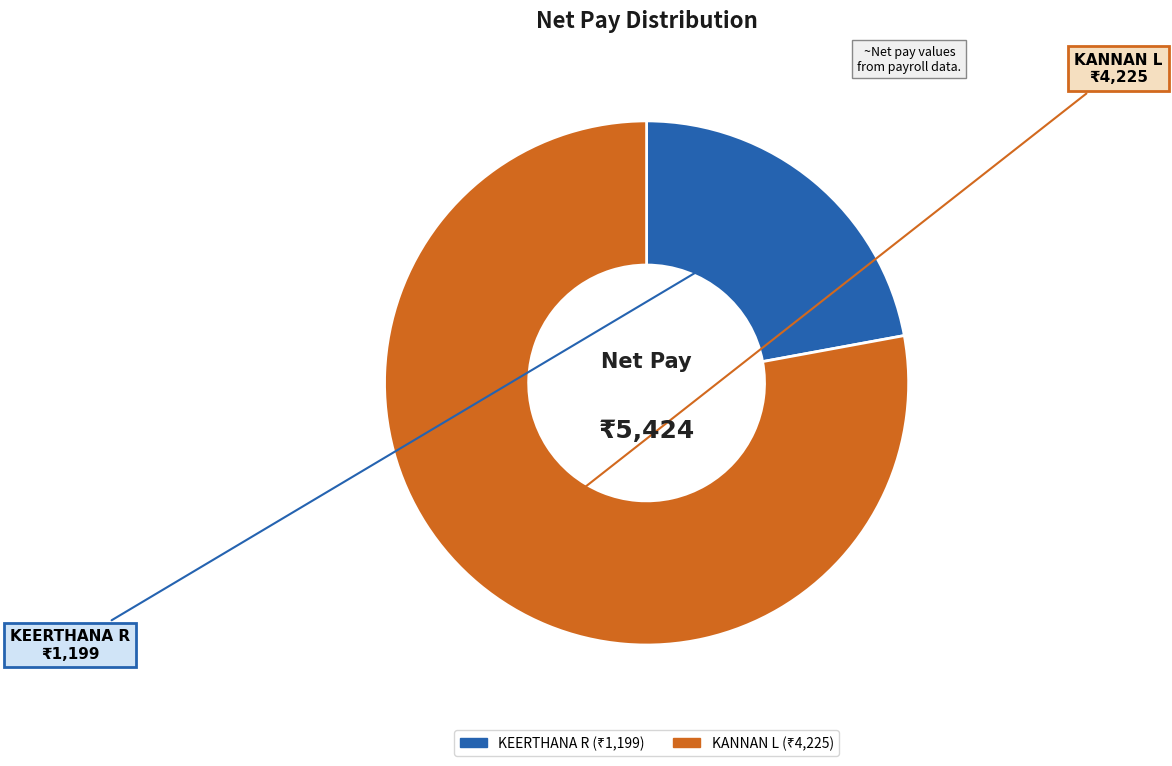

What is the ratio of the value at KEERTHANA R to the value at KANNAN L?

0.3